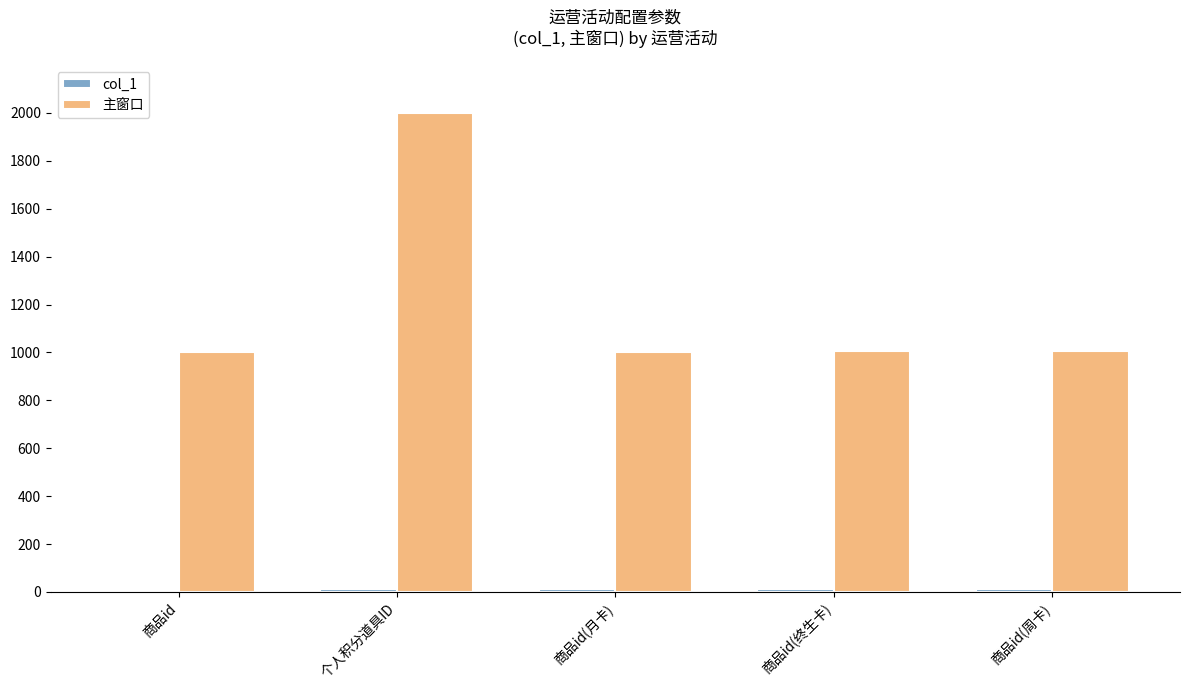

At which category is the sum across all series the highest?

个人积分道具ID